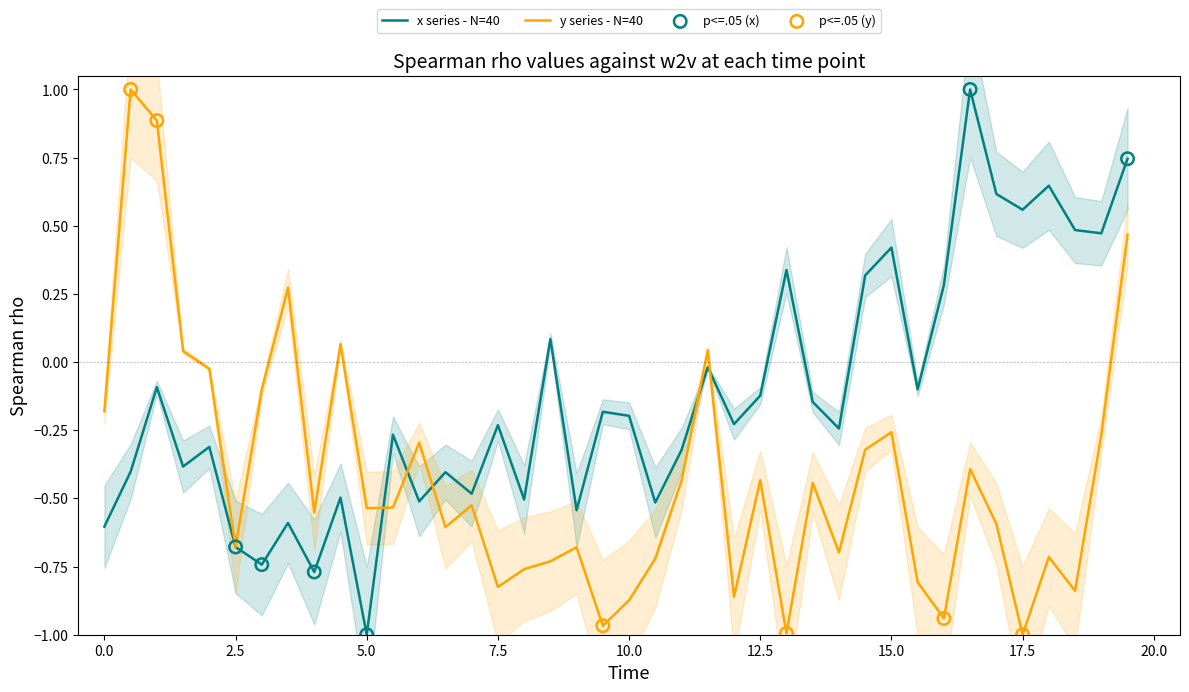

The y series - N=40 series shows -0.2 at 12.5. True or false?

False